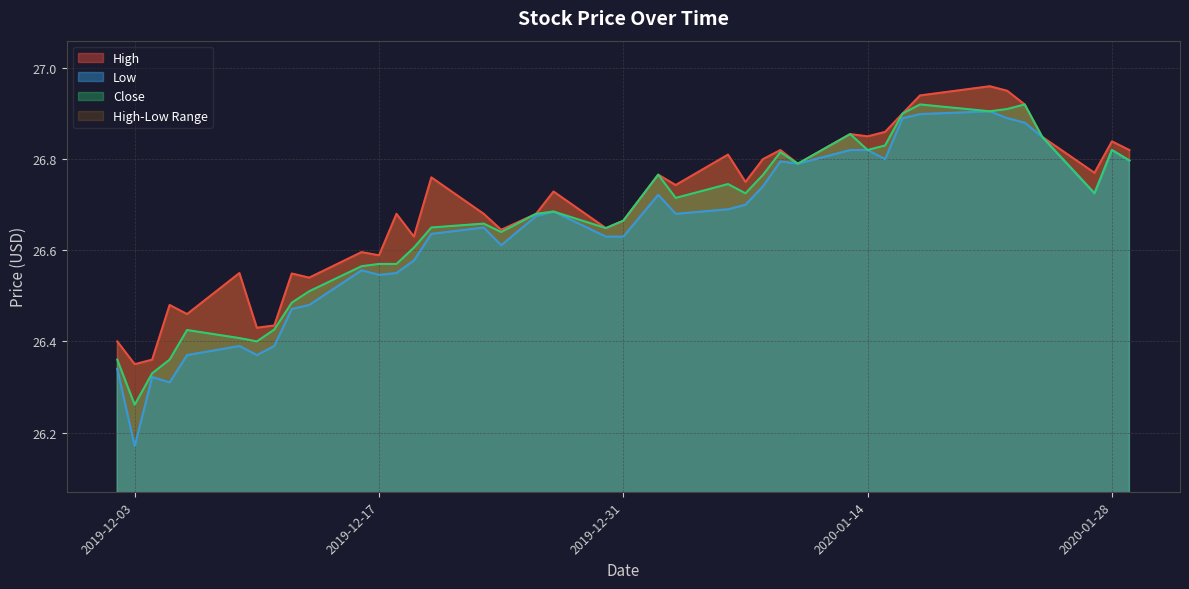

What position from the left is 2019-12-02?

1